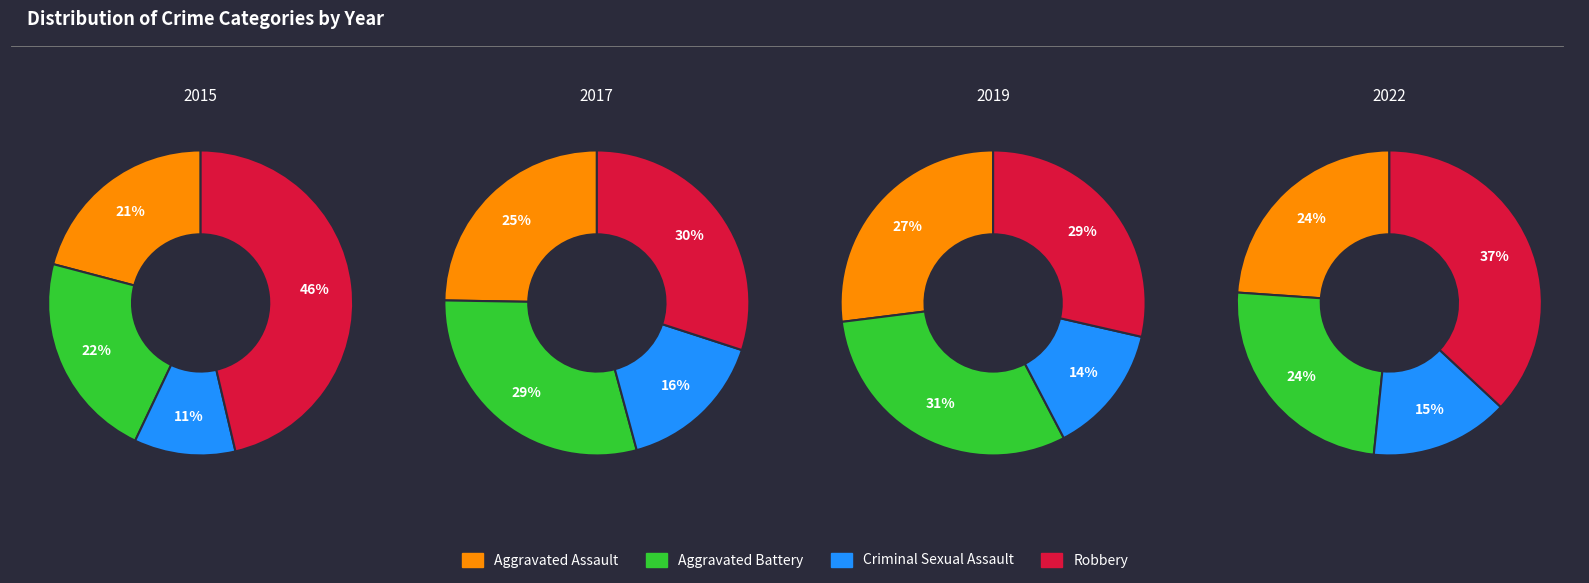

Which series changed the most between 3 and 8?

Aggravated Assault